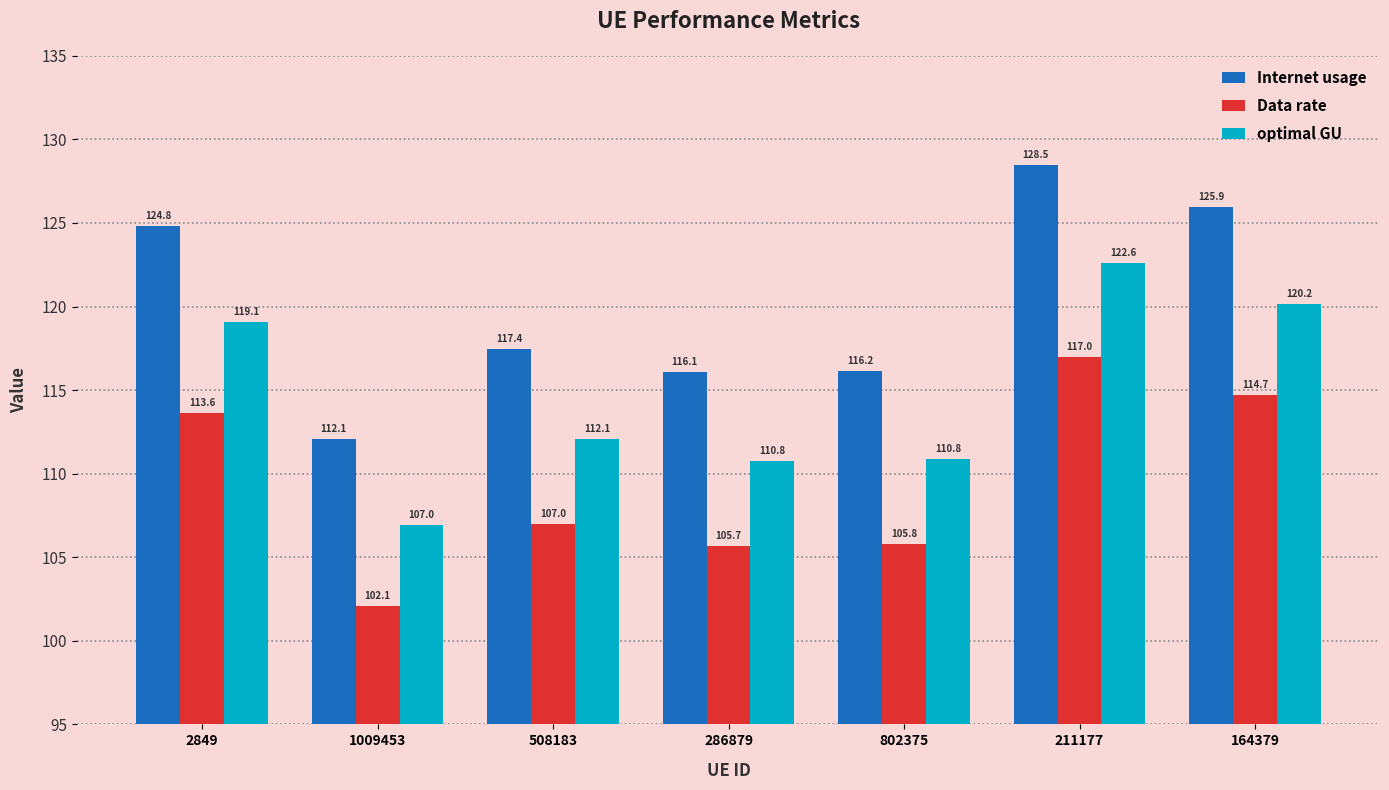

List the series in order of their overall mean, highest first.

Internet usage, optimal GU, Data rate